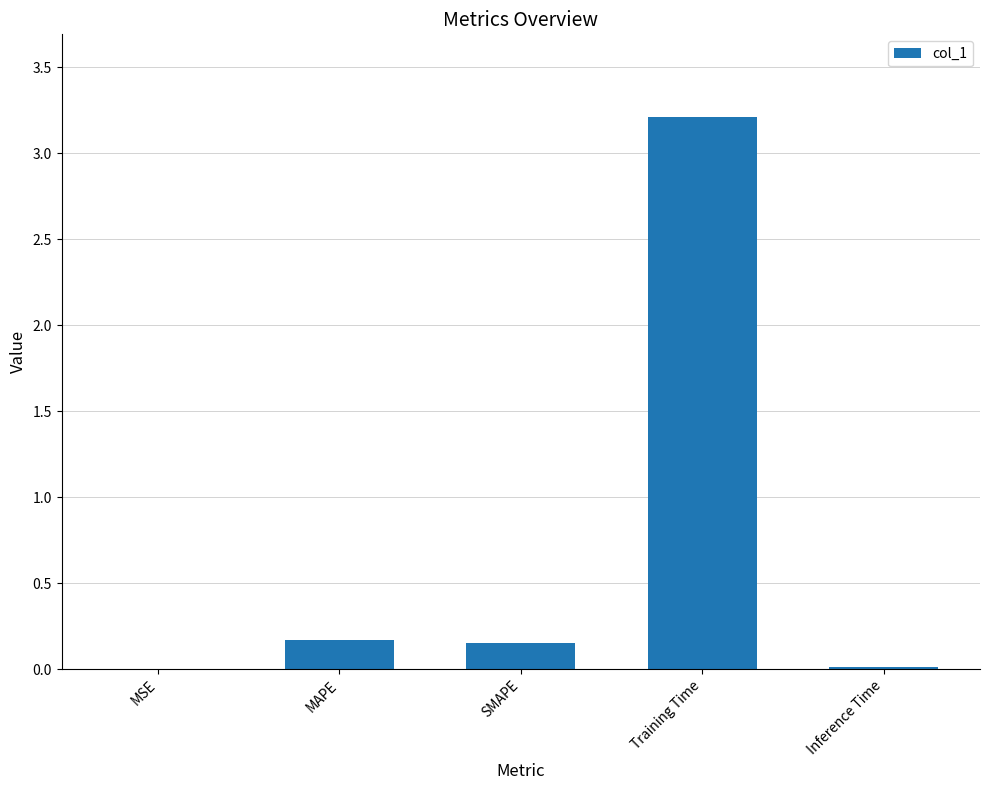

What is the difference between the values at Training Time and Inference Time?

3.2